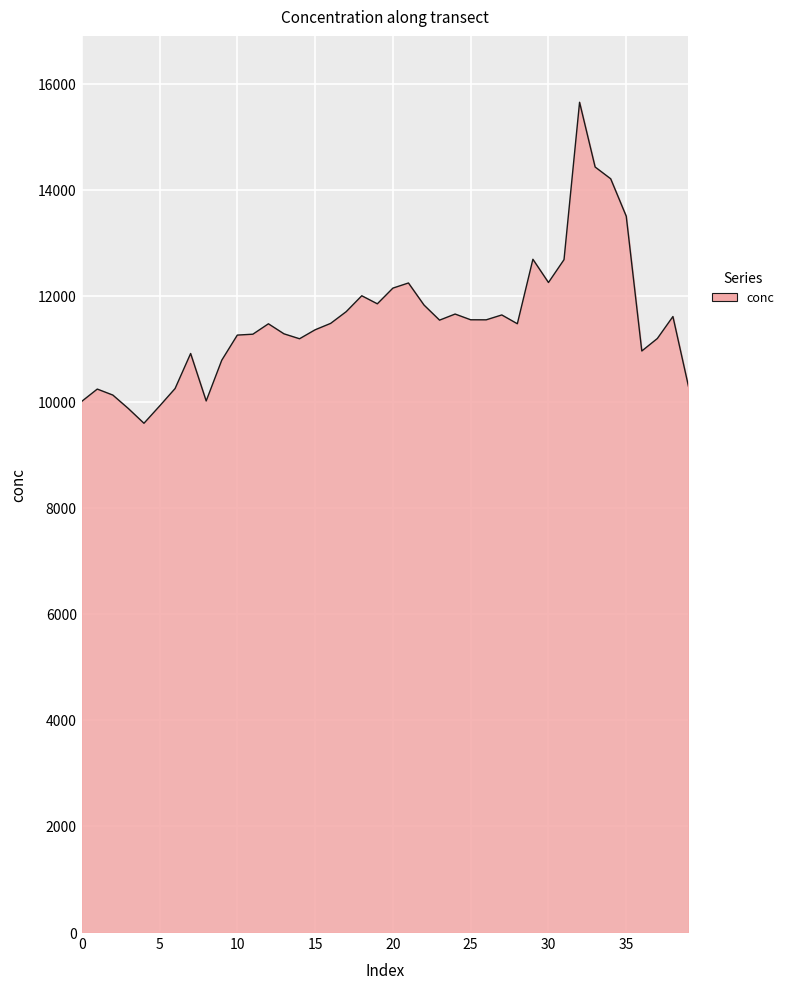

What is the greatest value displayed?

15649